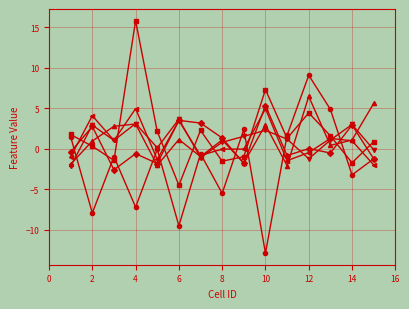

What is the minimum value shown in the chart?

-12.9